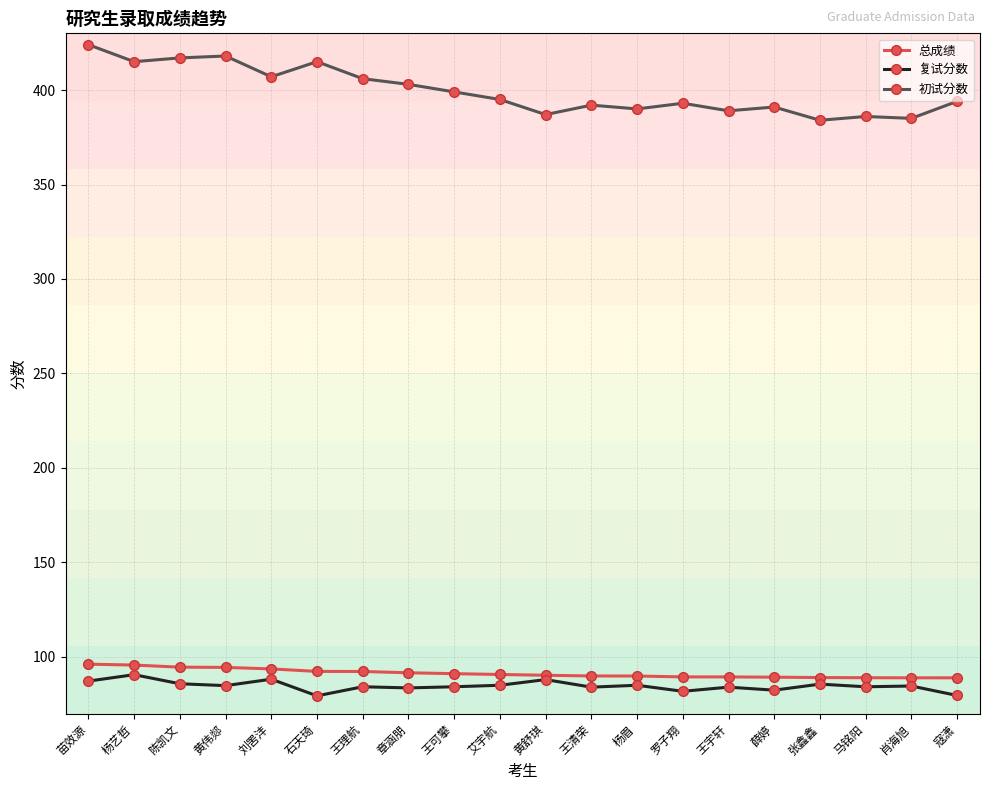

What is the smallest value displayed?

79.4